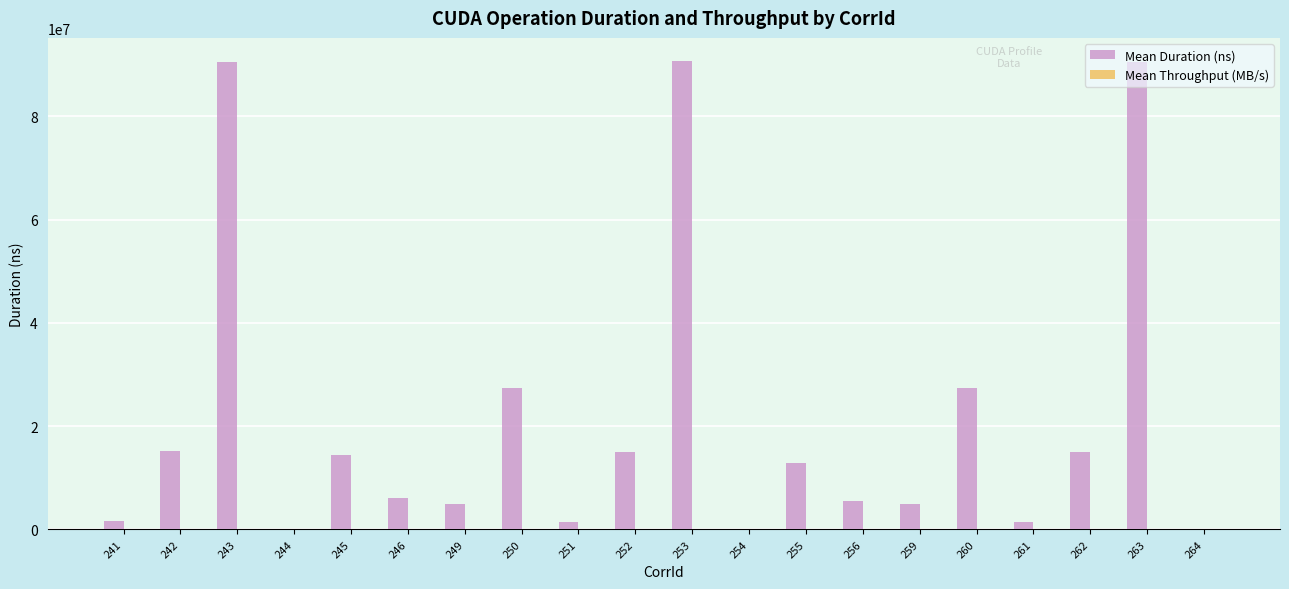

Between 250 and 261, which series saw the biggest shift?

Mean Duration (ns)